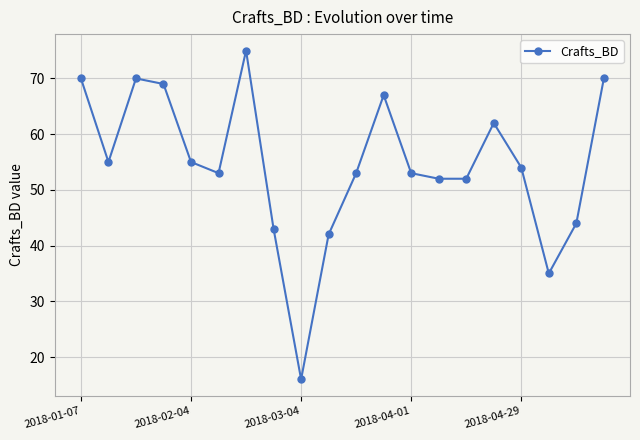

What is the value of the 9th point from the left?

16